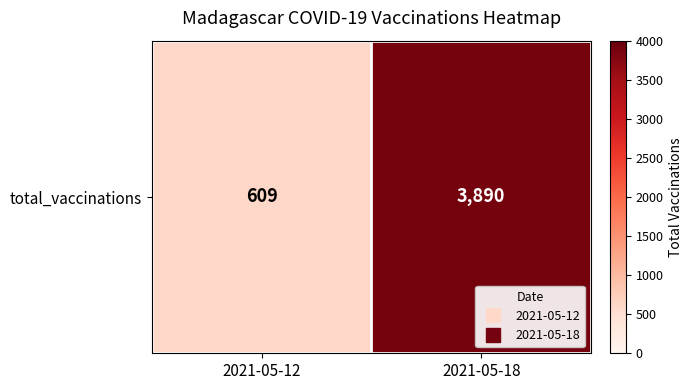

Reading right to left, transcribe all the data shown in this chart.

2021-05-18=3890	2021-05-12=609